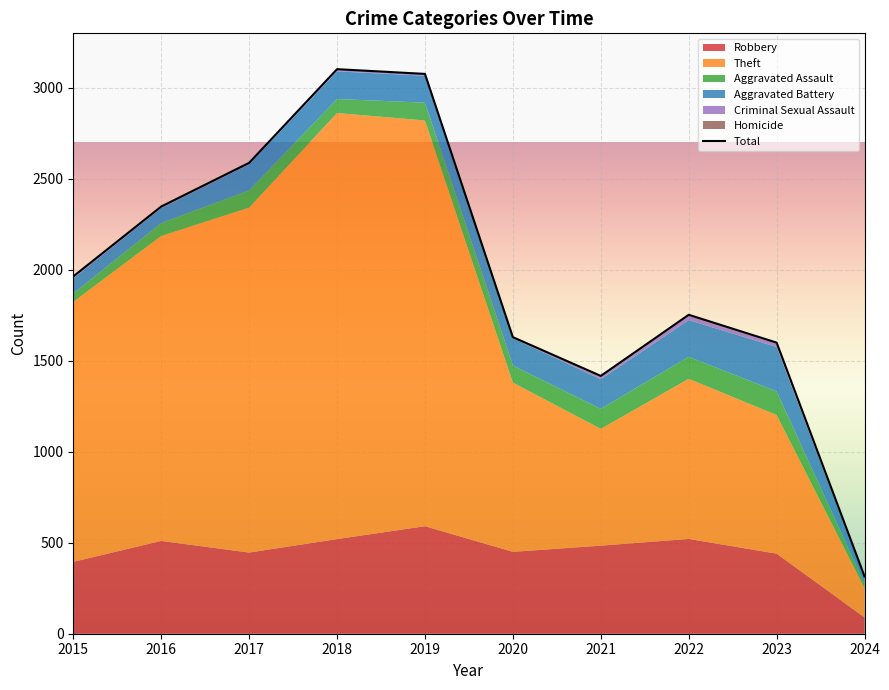

Which label corresponds to the largest value in the chart?

2018